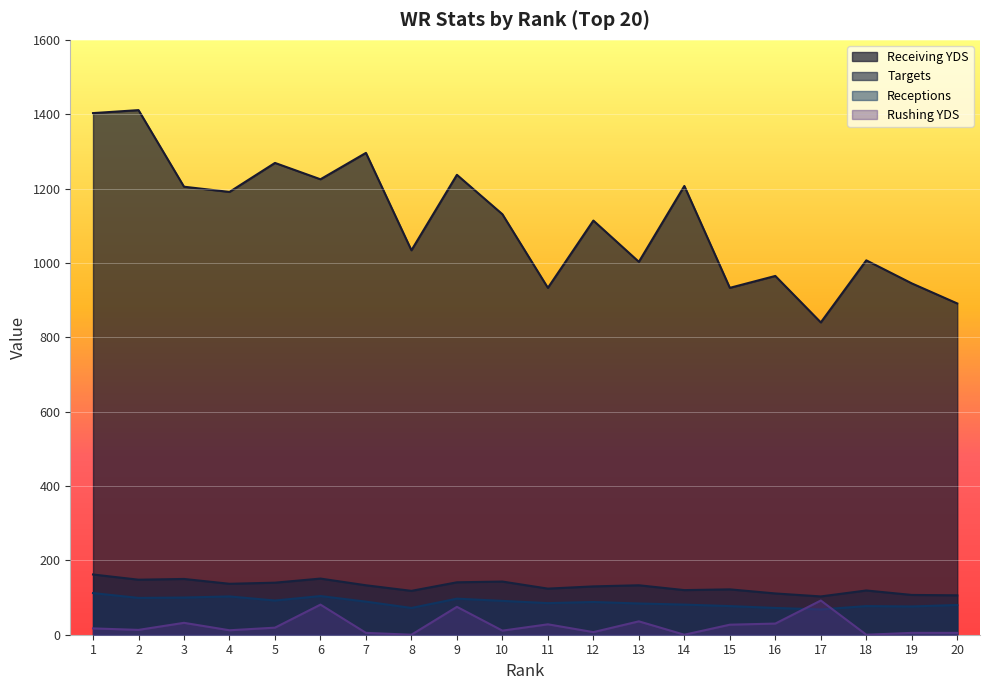

How many lines are shown in the chart?

4